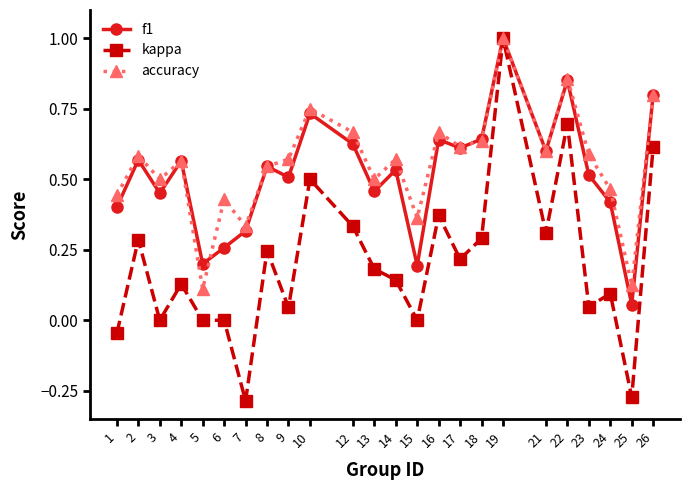

The kappa series shows 0.3 at 21. True or false?

True